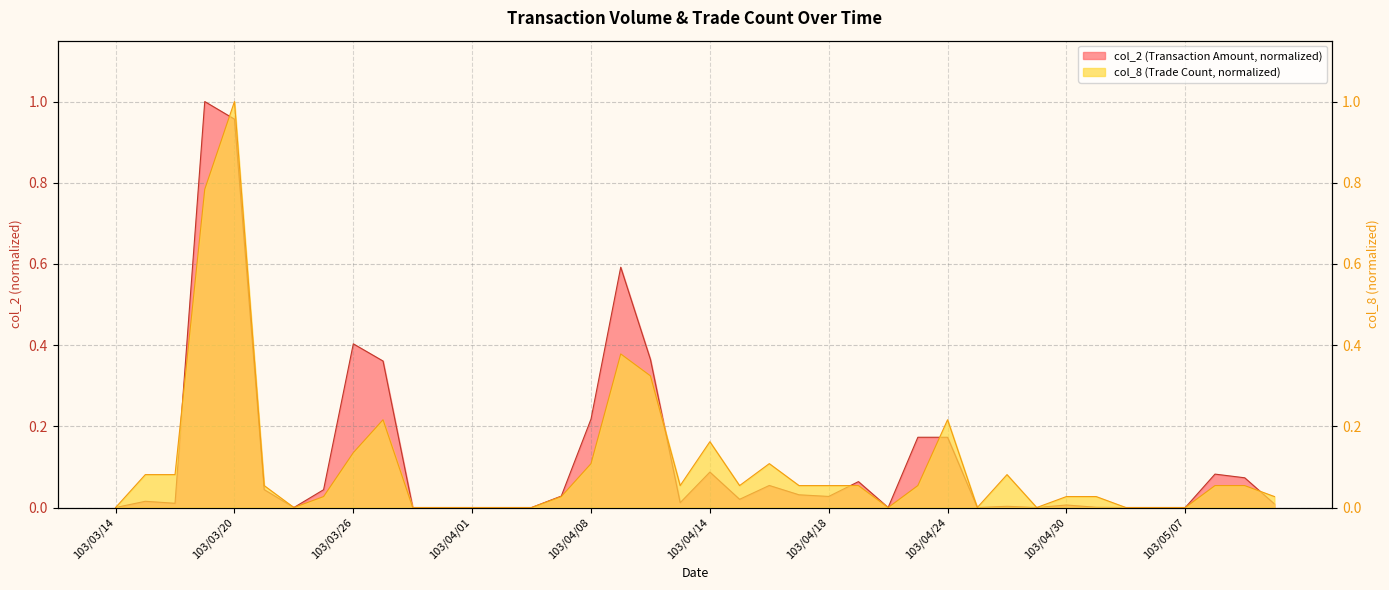

At which label does col_8 reach its peak?

103/03/20